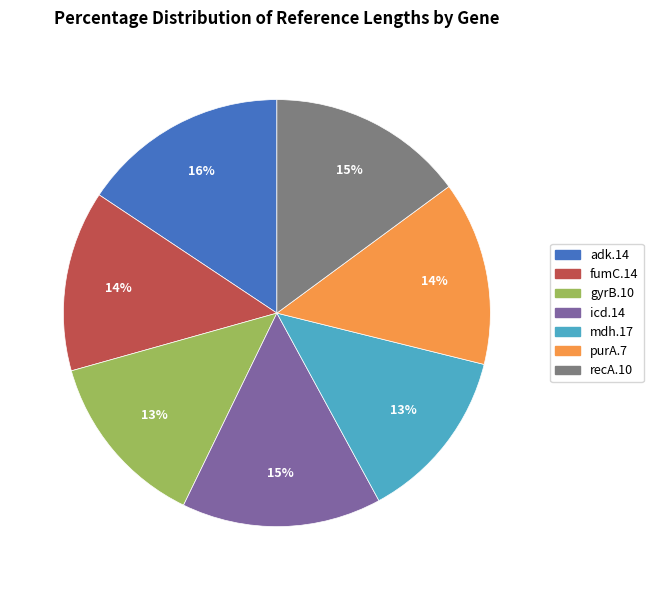

Does recA.10 represent more than half of the total?

No